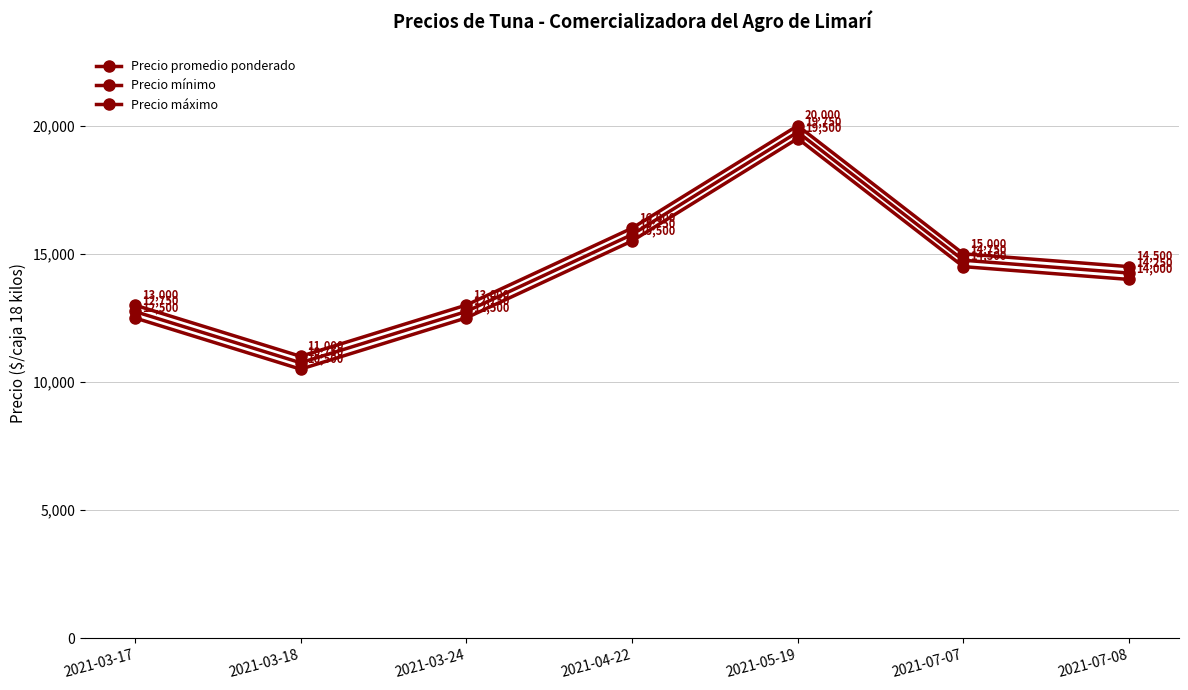

True or false: Precio mínimo and Precio máximo cross at least once.

False